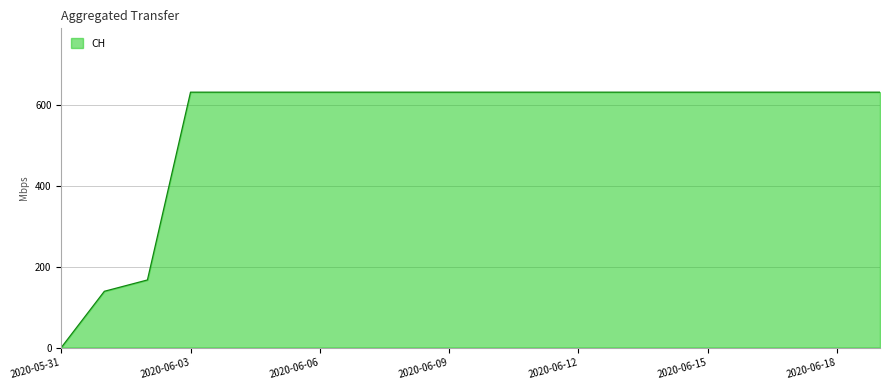

What is the difference between the maximum and minimum values?

631